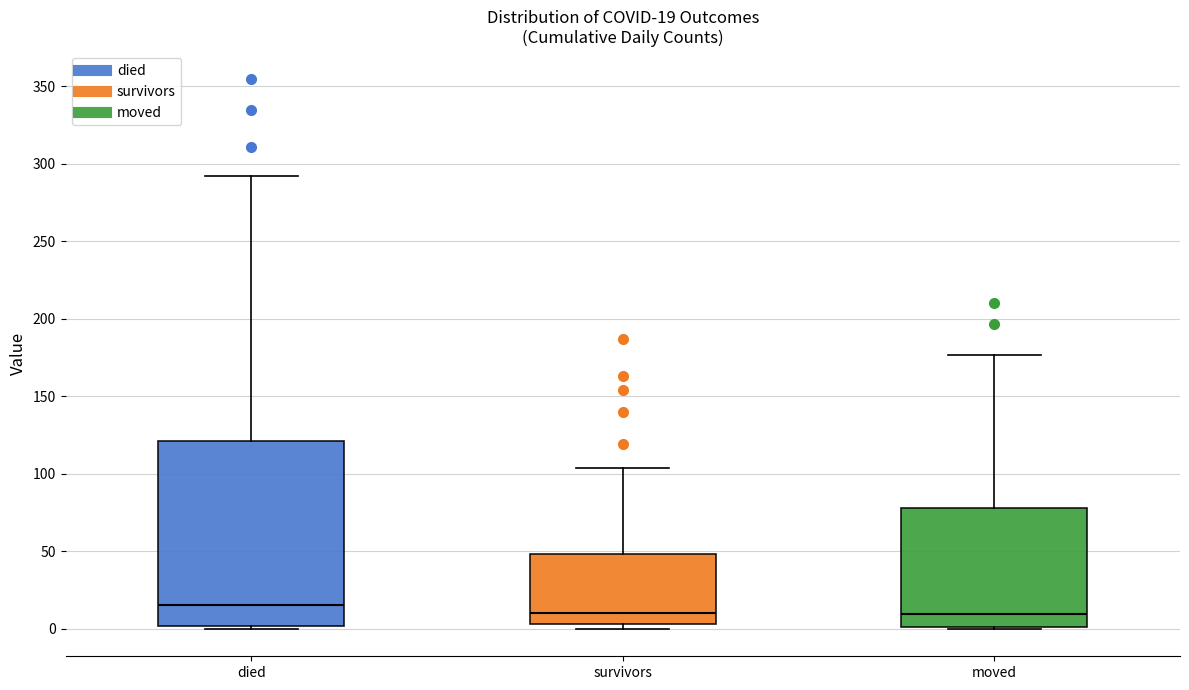

Comparing the boxes themselves (not the whiskers), which one is the tallest?

died